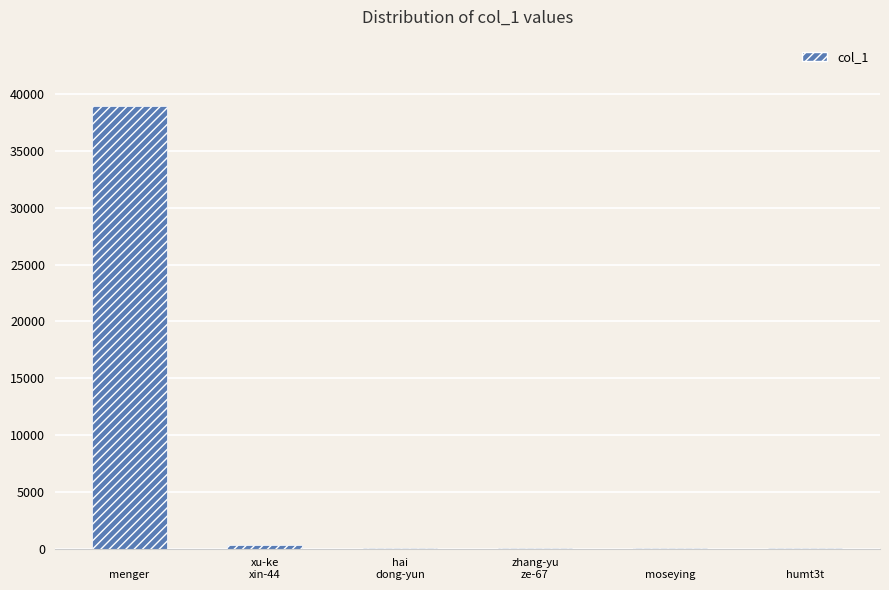

True or false: the data shows 26 at 
humt3t.

True